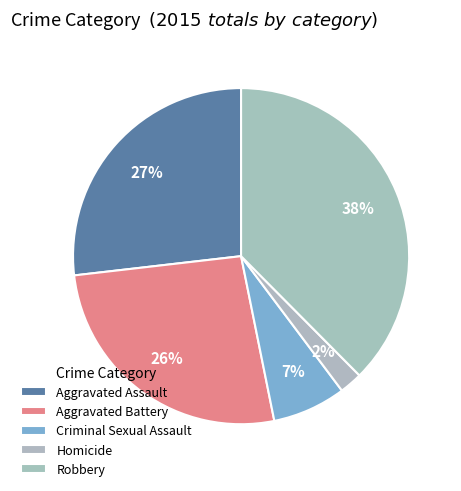

Which slice is the smallest?

Homicide